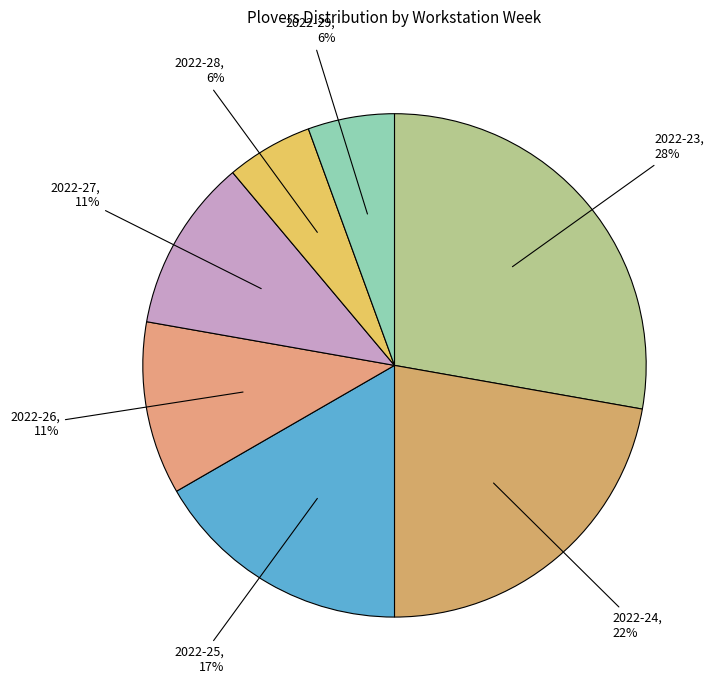

How many slices are in this pie chart?

7